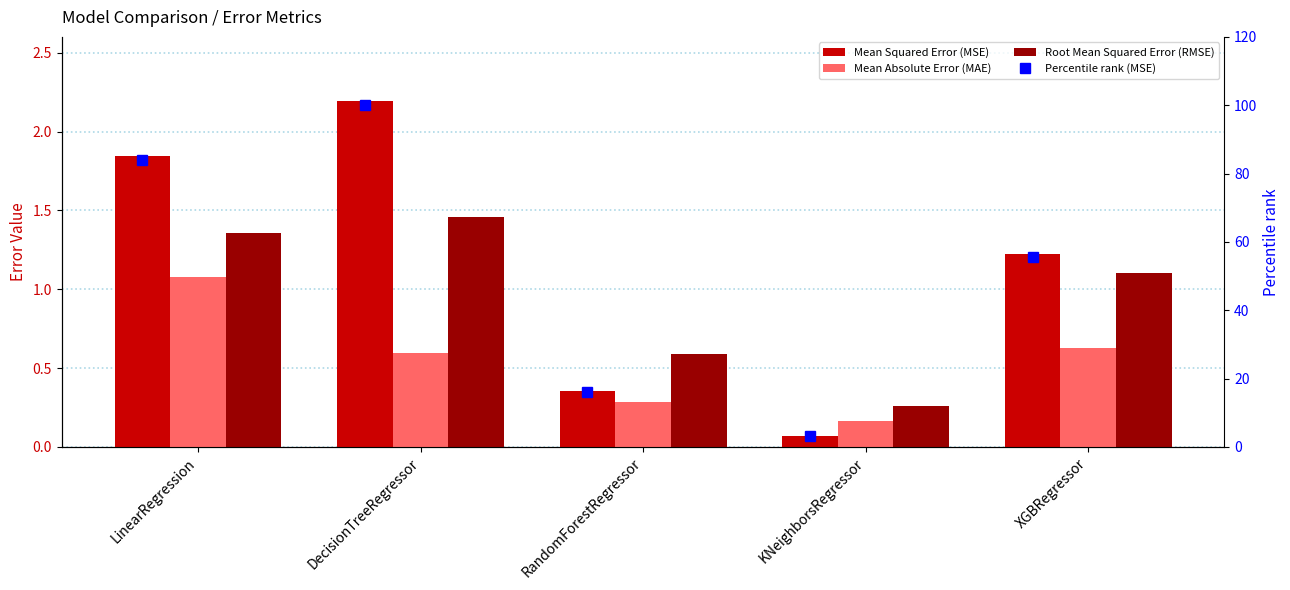

What position from the left is XGBRegressor?

5